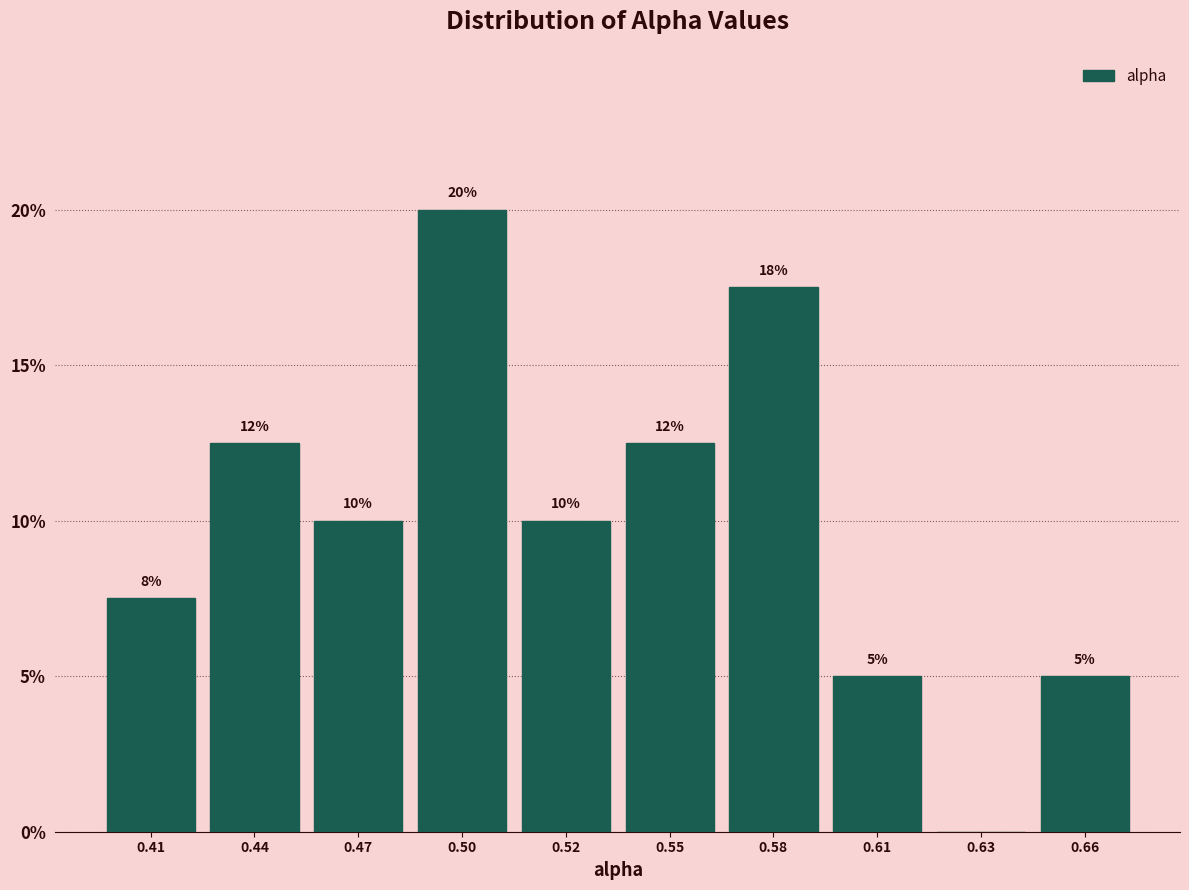

At which label does the data first exceed 10?

0.44